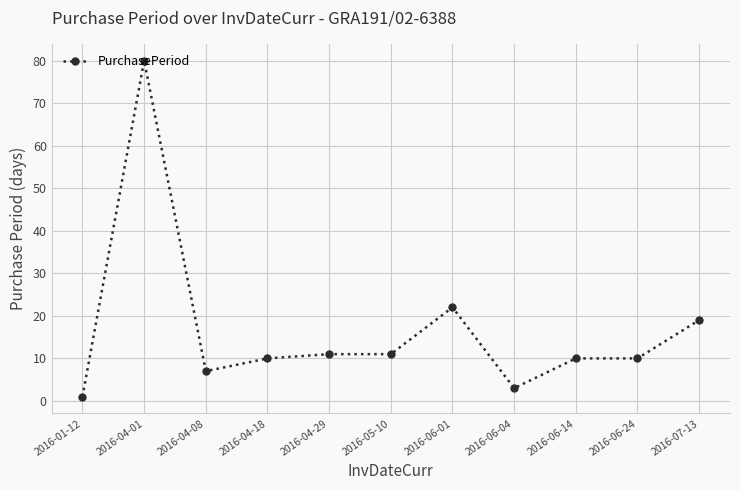

How many lines are shown in the chart?

1